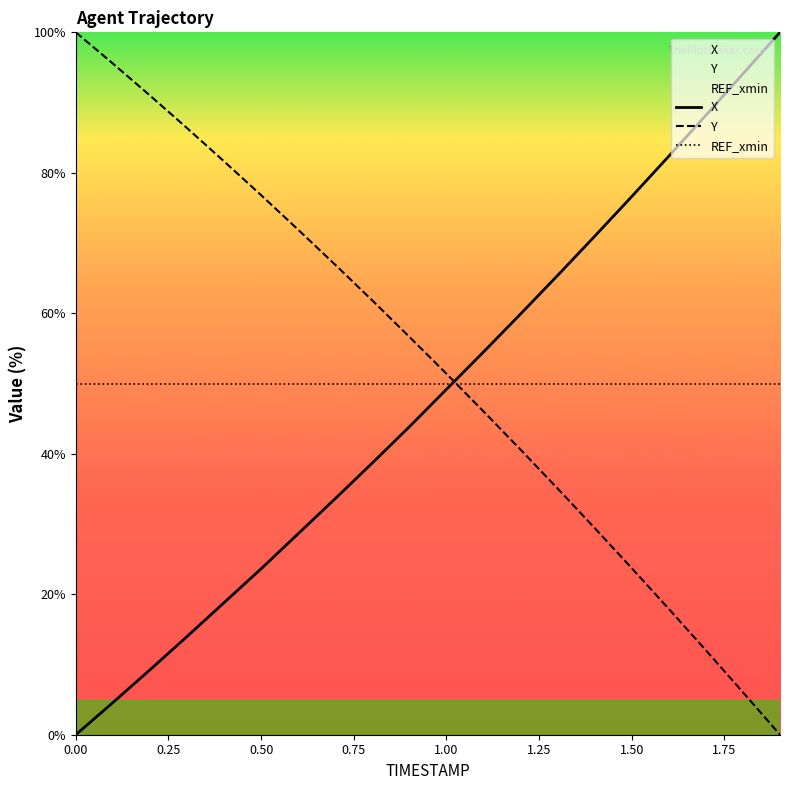

What is the average value of the X series?

47.8